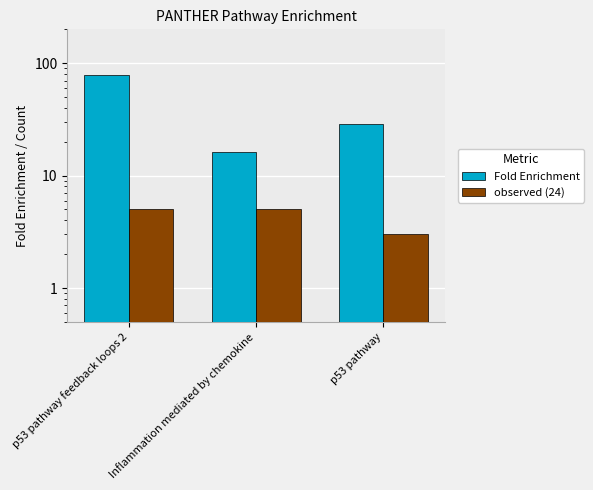

Is the value of Fold Enrichment at Inflammation mediated by chemokine greater than the value of observed (24) at p53 pathway feedback loops 2?

Yes